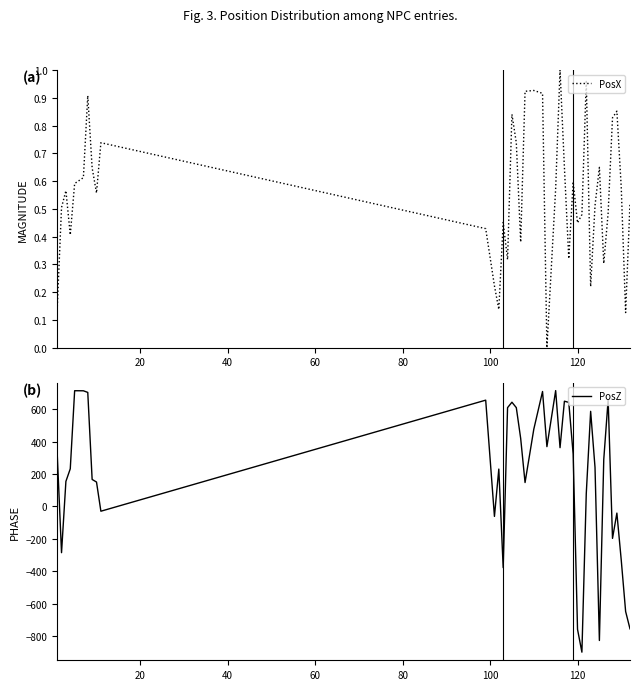

Reading left to right, what are all the values shown in this chart?

PosX: 0.1	0.5	0.6	0.4	0.6	0.6	0.9	0.6	0.6	0.7	0.4	0.2	0.1	0.5	0.3	0.8	0.7	0.4	0.9	0.9	0.9	0.0	0.6	1.0	0.6	0.3	0.6	0.4	0.5	1.0	0.2	0.5	0.6	0.3	0.5	0.8	0.9	0.6	0.1	0.5
PosZ: 332.7	-285.7	154.0	231.7	713.2	712.9	702.9	166.0	150.0	-29.9	655.1	-62.0	230.0	-378.0	608.9	642.4	608.9	419.0	146.9	475.8	708.5	368.3	714.0	362.0	648.6	641.4	322.9	-758.5	-899.4	79.0	586.2	240.2	-827.3	289.5	658.1	-197.6	-41.5	-332.2	-648.4	-755.5